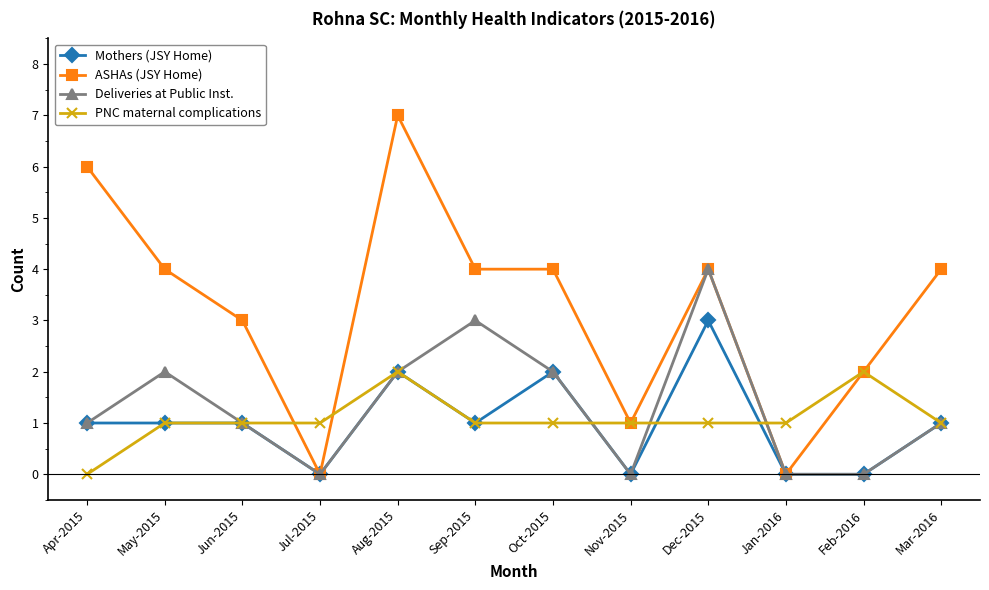

Which series has the largest total across all categories?

ASHAs (JSY Home)